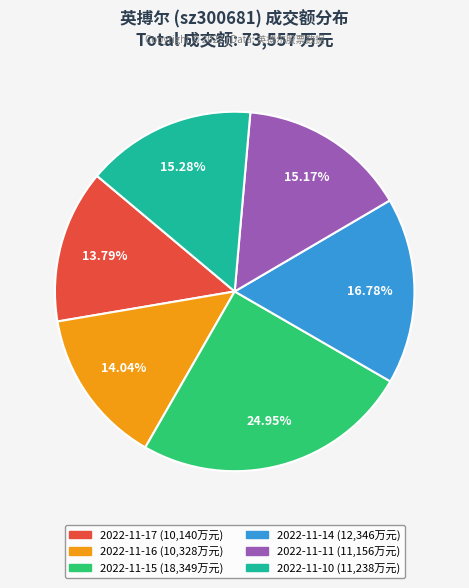

Which has a higher value, 2022-11-10 (11,238万元) or 2022-11-15 (18,349万元)?

2022-11-15 (18,349万元)